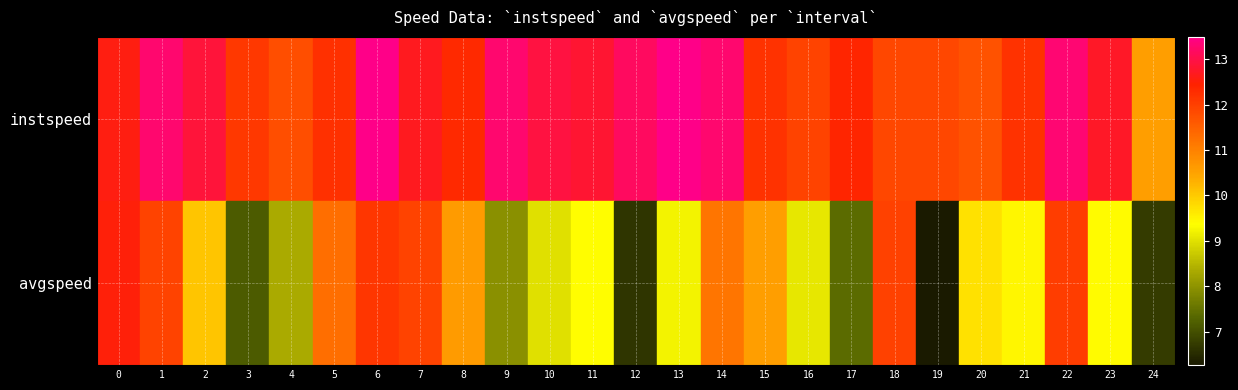

Rank the series at 13 from highest to lowest value.

instspeed, avgspeed